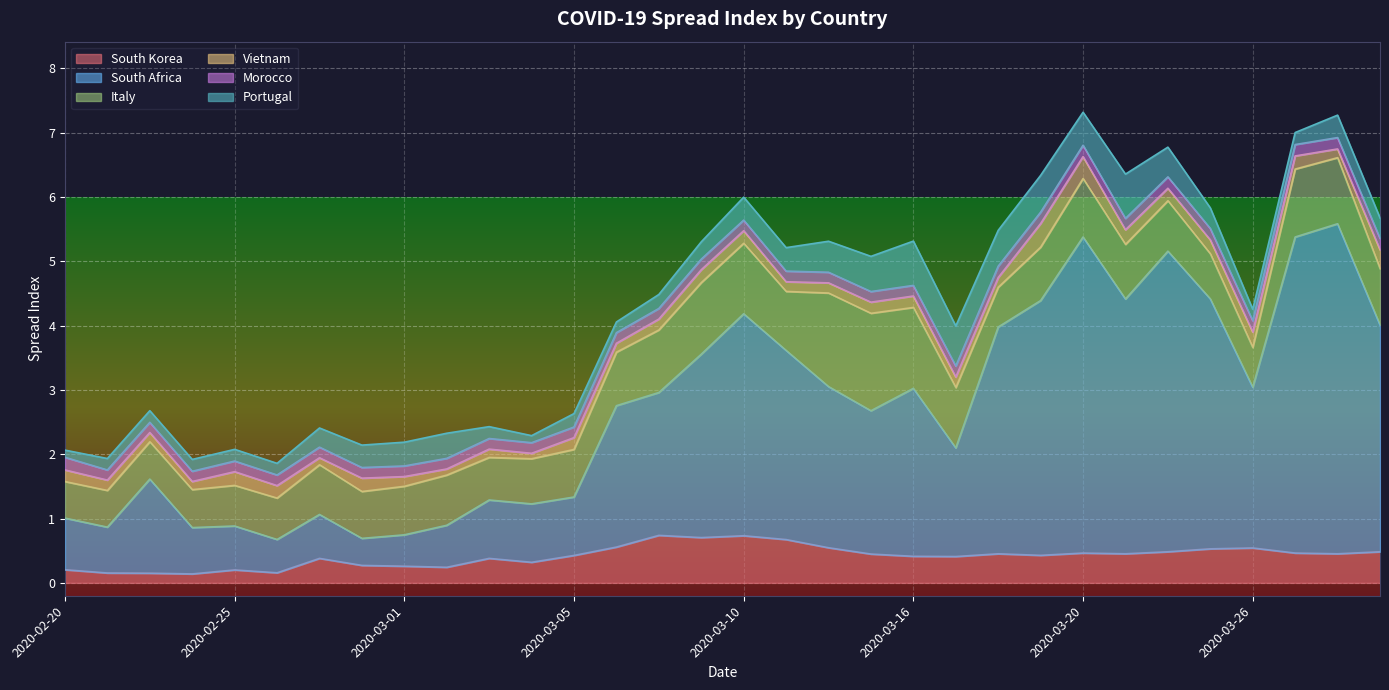

True or false: Morocco and South Africa intersect in this chart.

False